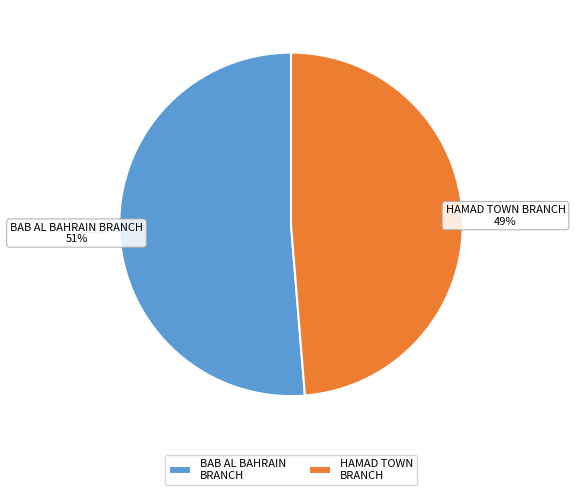

The HAMAD TOWN BRANCH slice represents 49% of the pie. True or false?

True